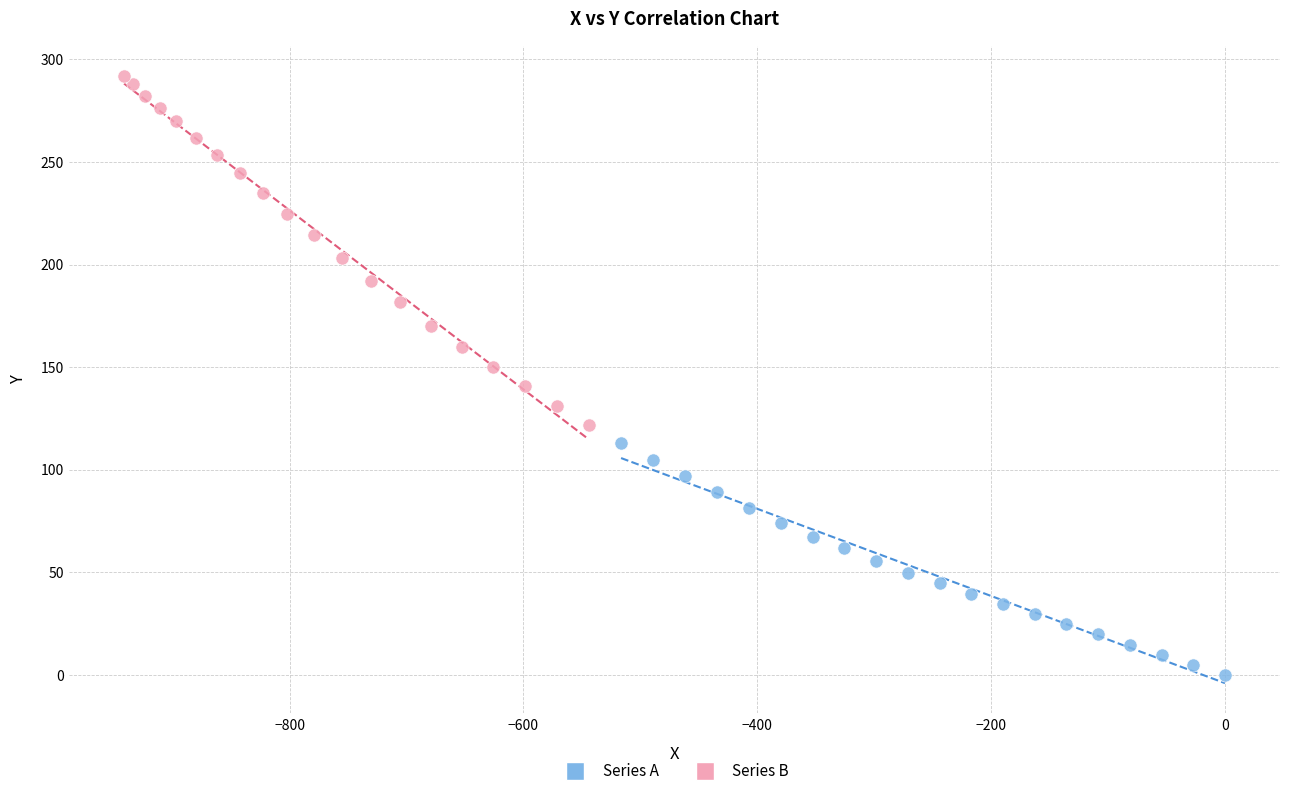

Which series reaches the maximum Y coordinate?

Series B